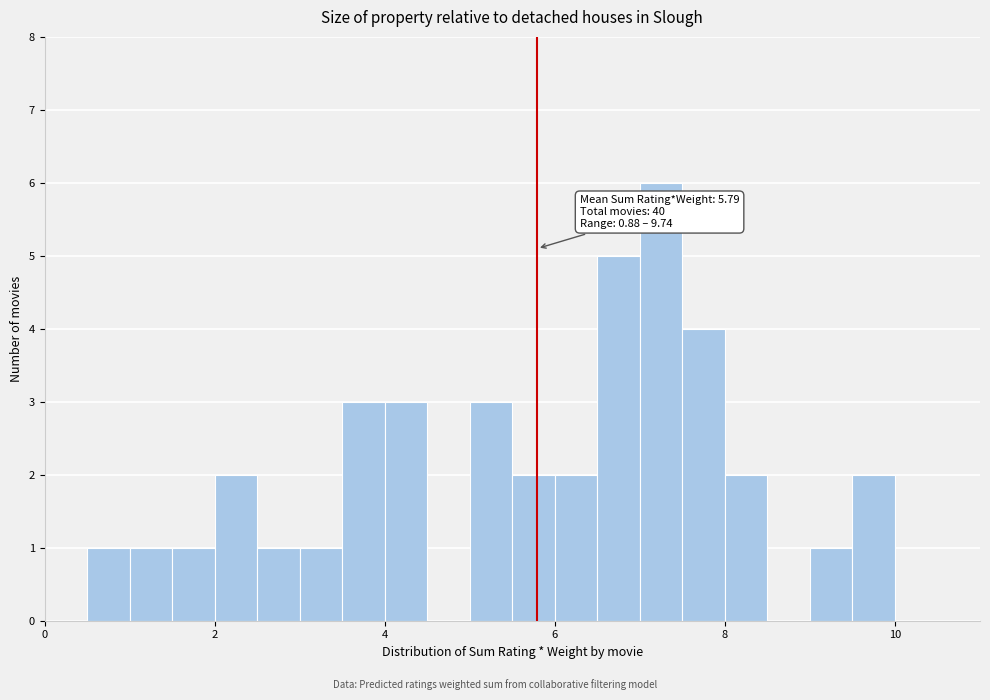

Read against the x-axis, roughly where is the centre of the tallest bar?

7.2